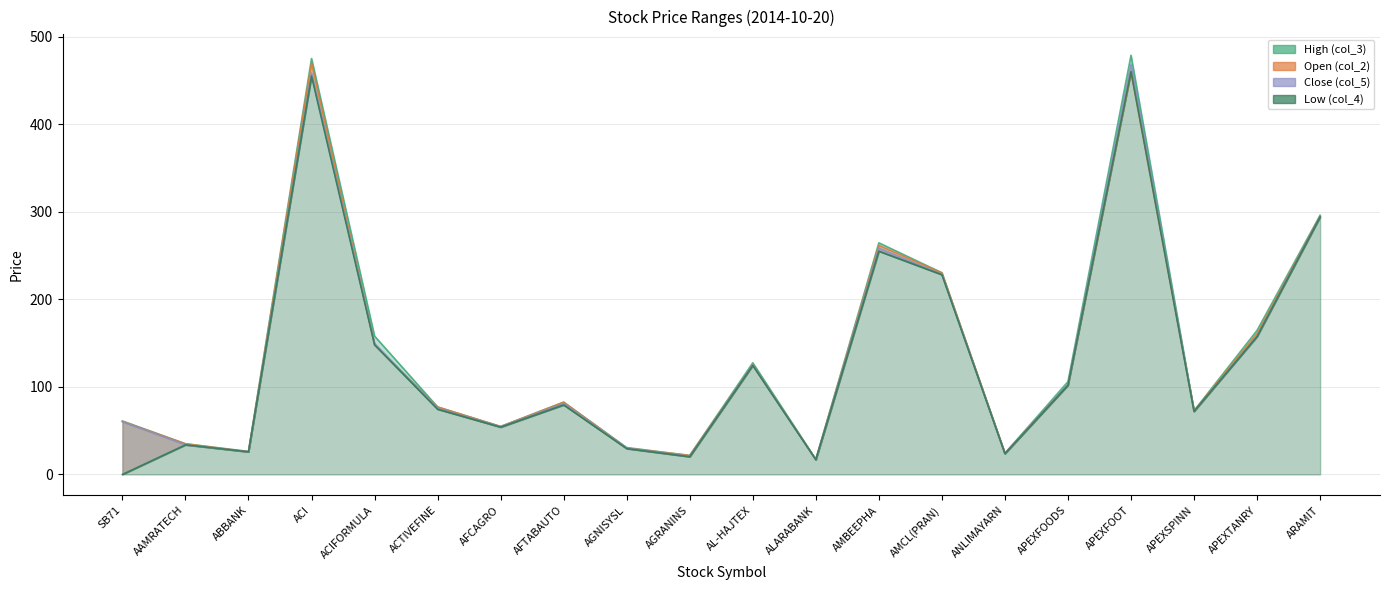

The value of High (col_3) at SB71 is 42.1. True or false?

False